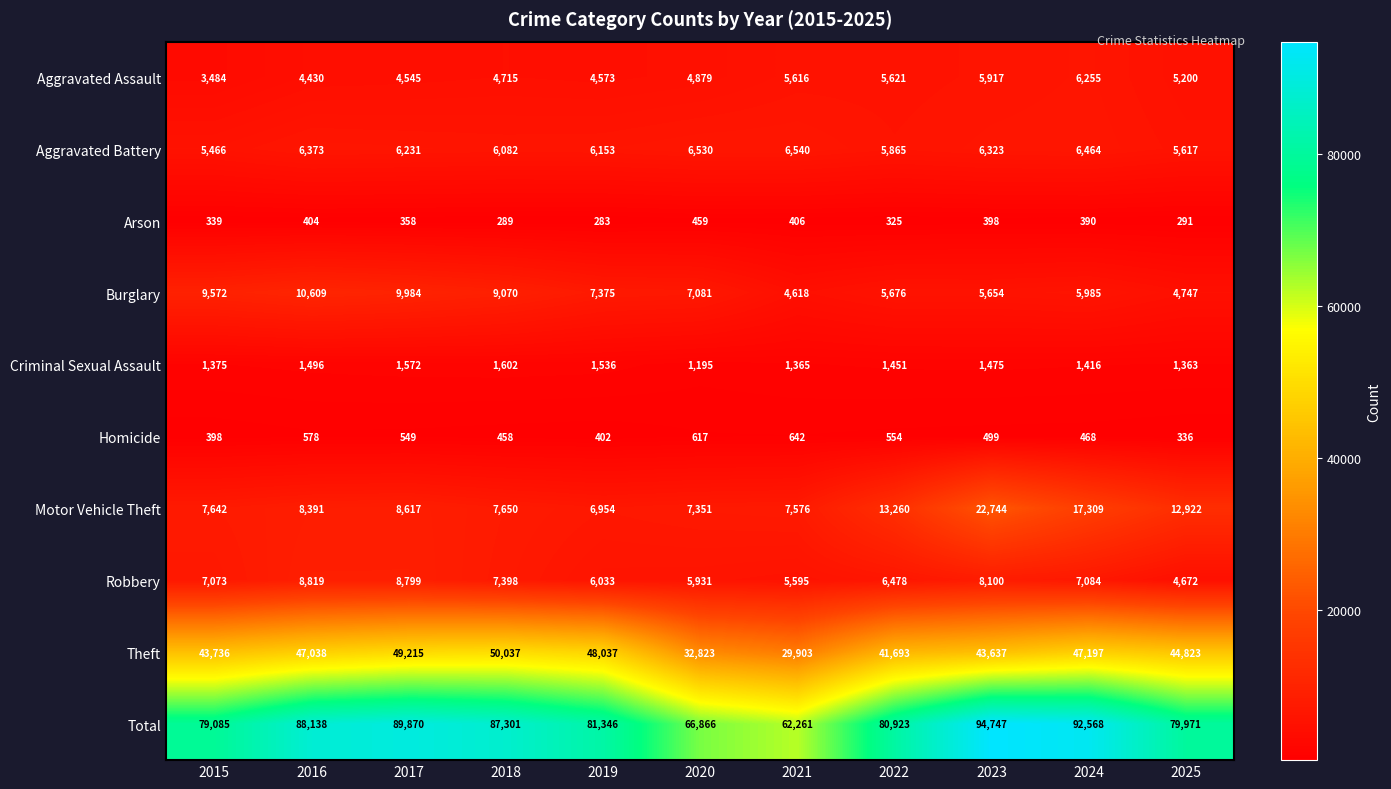

How many data points does each series have?

11